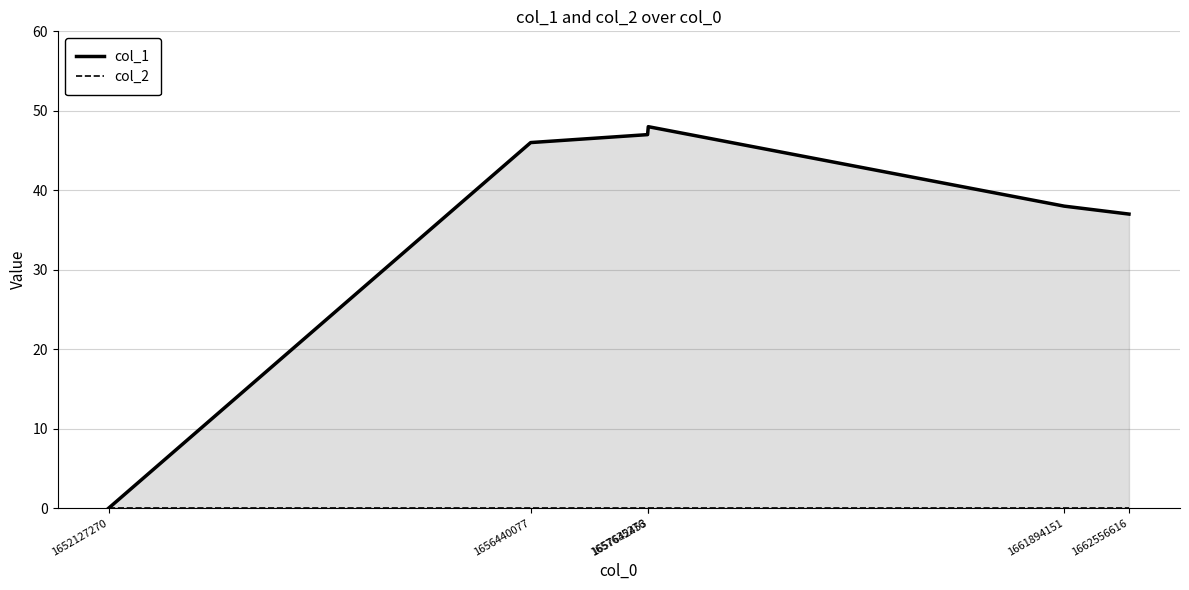

What is the highest value of the col_1 series?

48